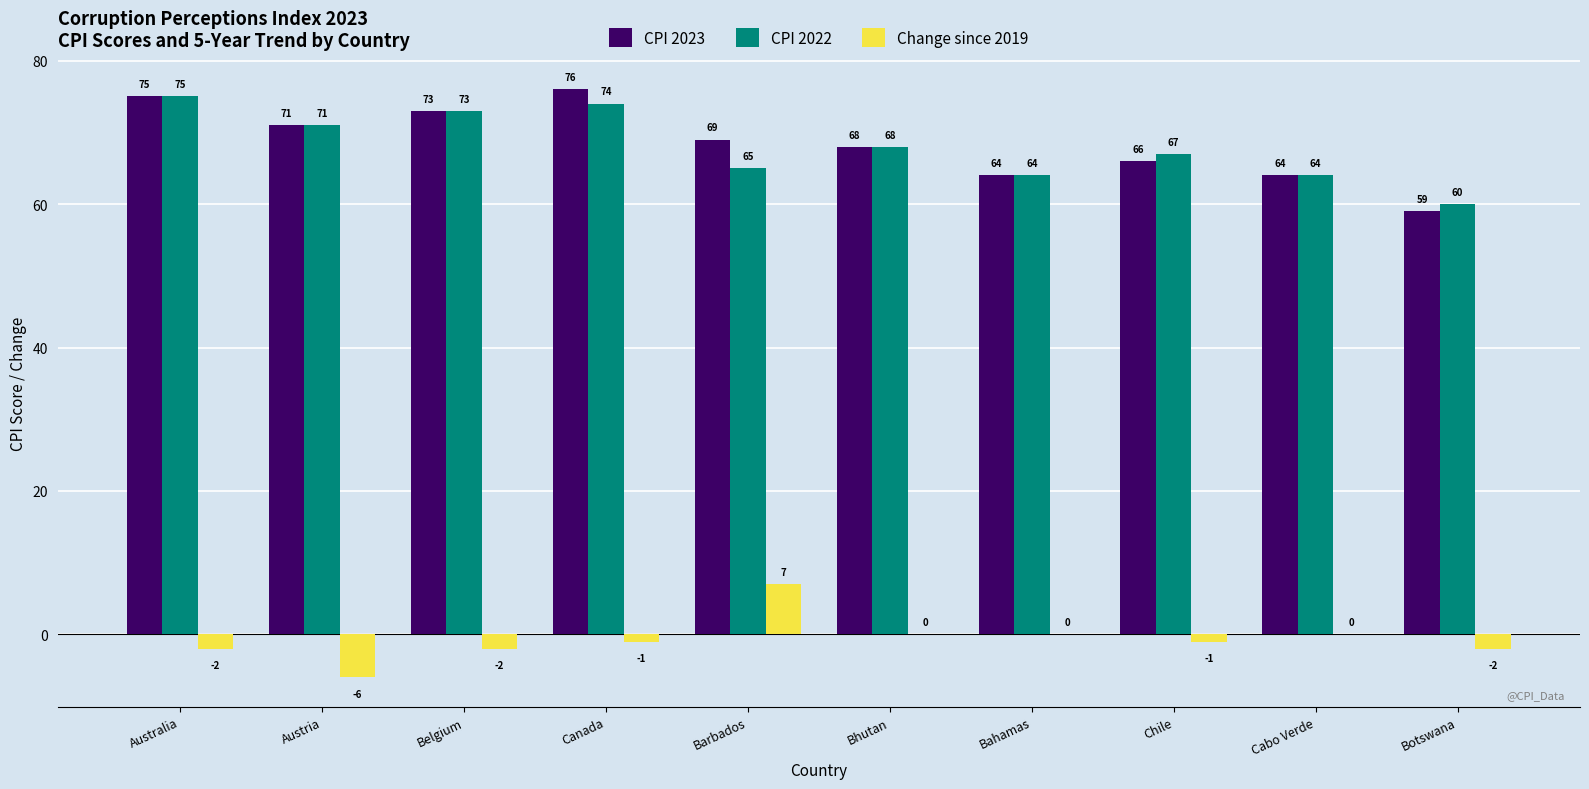

What is the sum of the CPI 2023 values at Australia and Botswana?

134